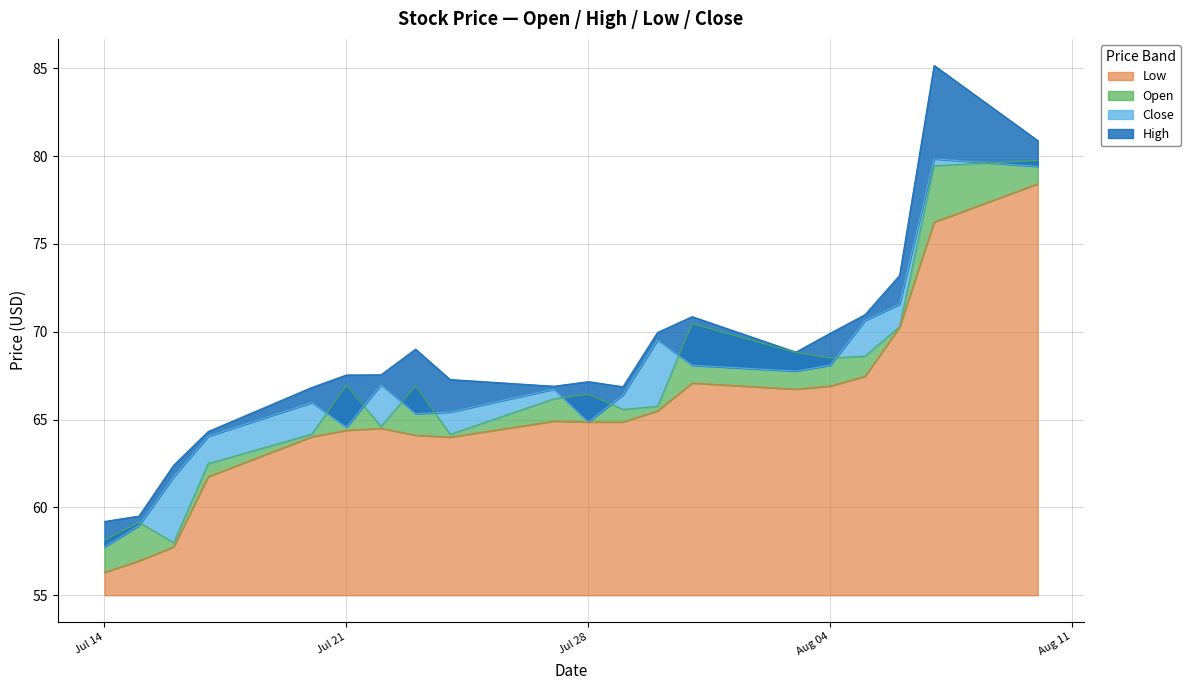

List the series in order of their peak value, highest first.

High, Close, Open, Low